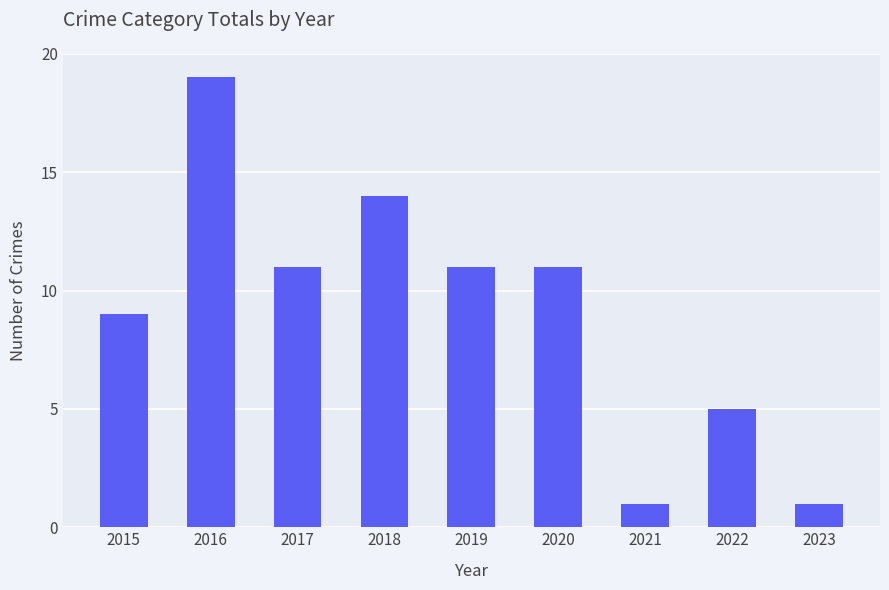

Reading left to right, what are all the values shown in this chart?

2015=9	2016=19	2017=11	2018=14	2019=11	2020=11	2021=1	2022=5	2023=1